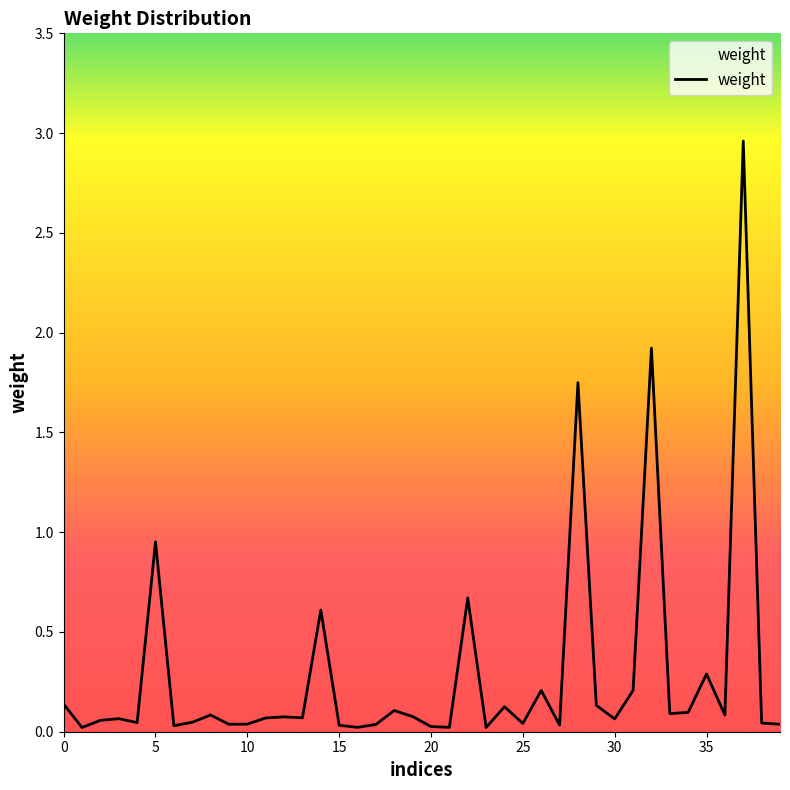

Reading left to right, extract all data points from this chart.

0.1	0.0	0.1	0.1	0.0	1.0	0.0	0.0	0.1	0.0	0.0	0.1	0.1	0.1	0.6	0.0	0.0	0.0	0.1	0.1	0.0	0.0	0.7	0.0	0.1	0.0	0.2	0.0	1.7	0.1	0.1	0.2	1.9	0.1	0.1	0.3	0.1	3.0	0.0	0.0